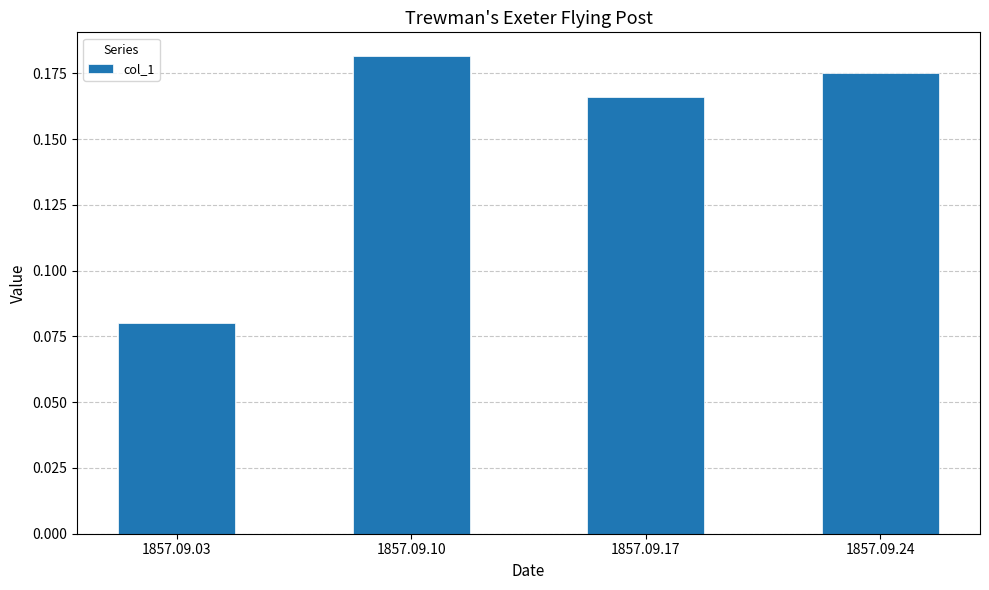

How many data points does each series have?

4